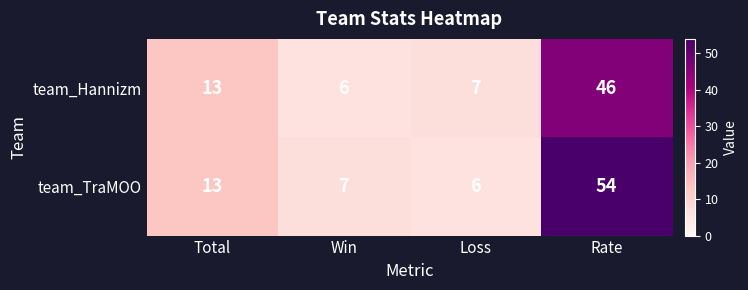

Reading right to left, list all the values displayed in this chart.

team_Hannizm: Rate=46	Loss=7	Win=6	Total=13
team_TraMOO: Rate=54	Loss=6	Win=7	Total=13